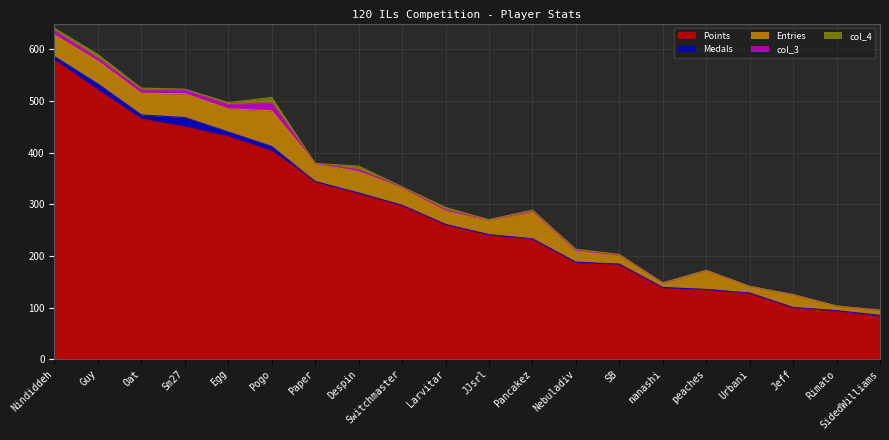

True or false: Points and Entries cross at least once.

False